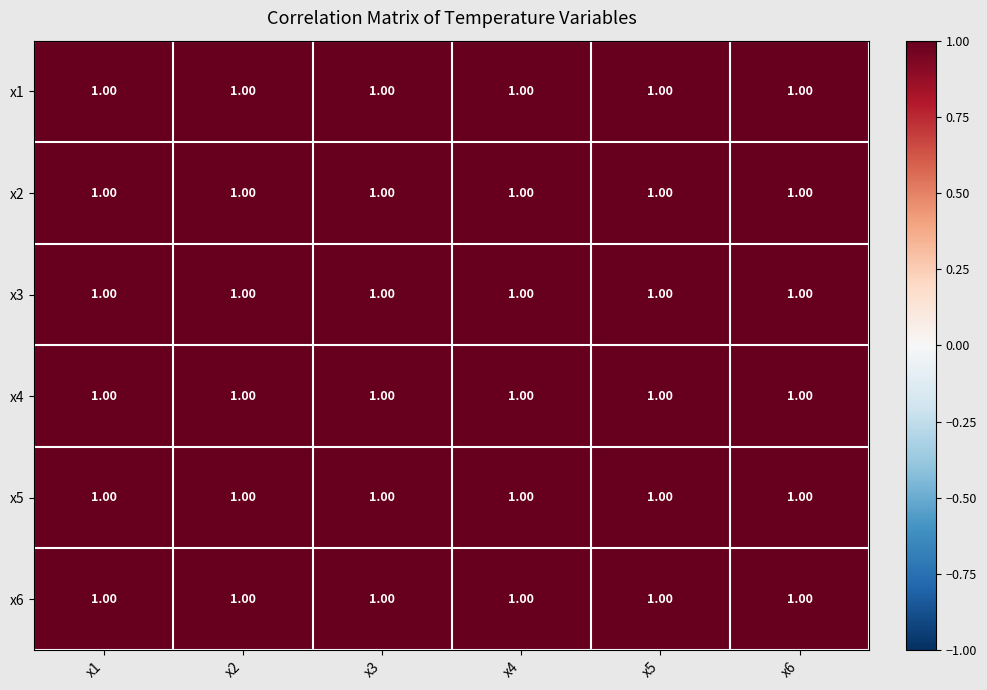

The value of x2 at x5 is 0.2. True or false?

False